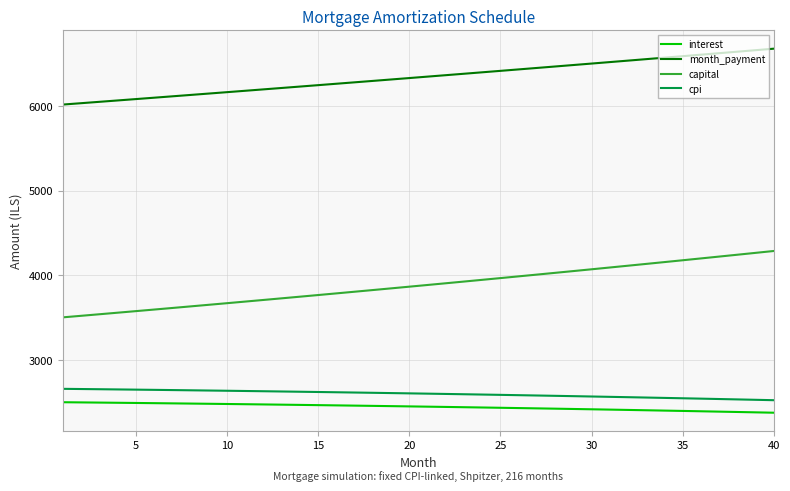

What is the greatest value displayed?

6671.4